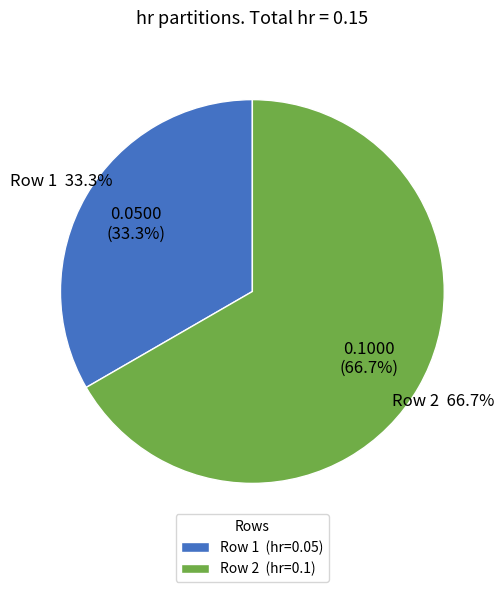

Does any single category account for the majority?

Yes